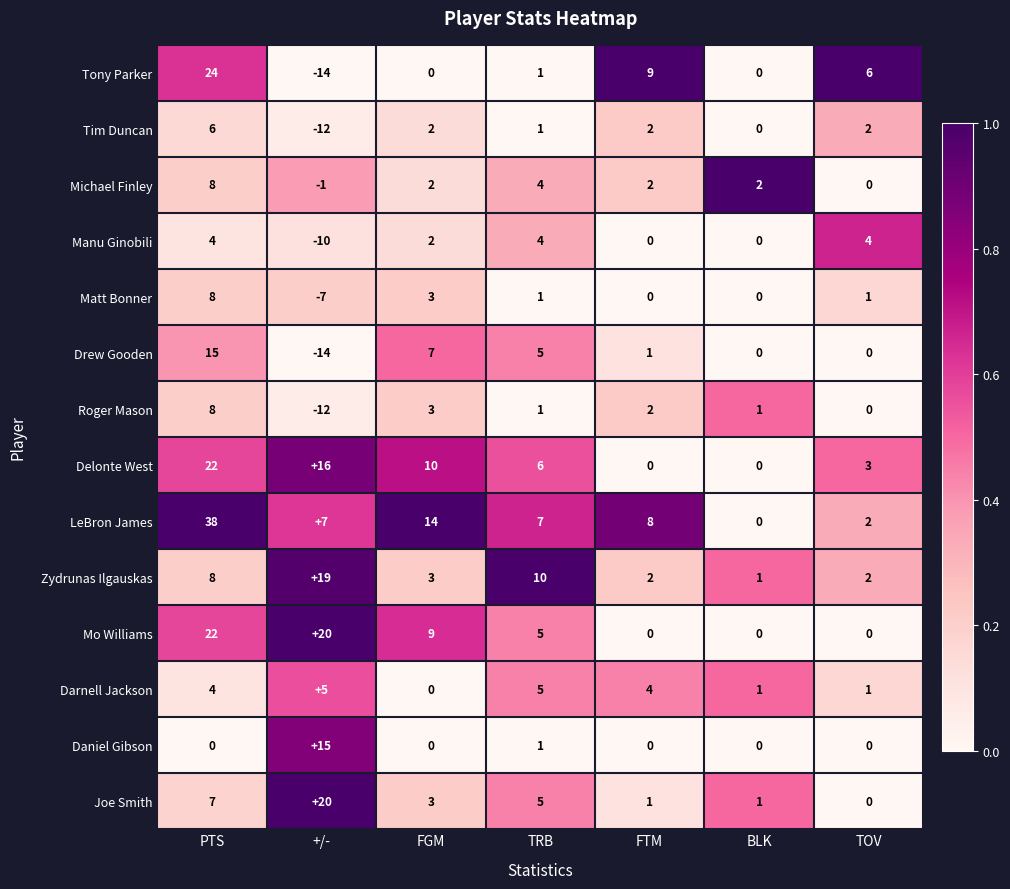

What is the total value across all series at +/-?

32